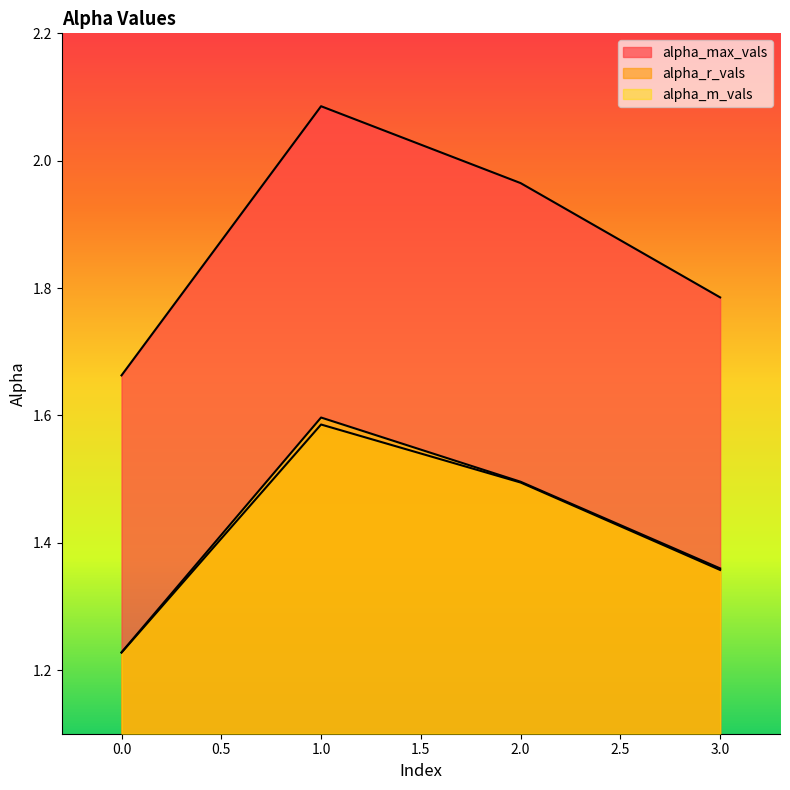

True or false: alpha_m_vals and alpha_max_vals intersect in this chart.

False